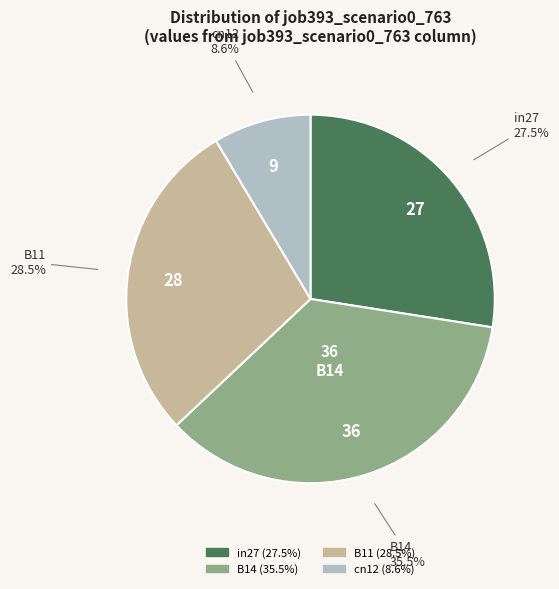

Is there a majority slice in this chart?

No